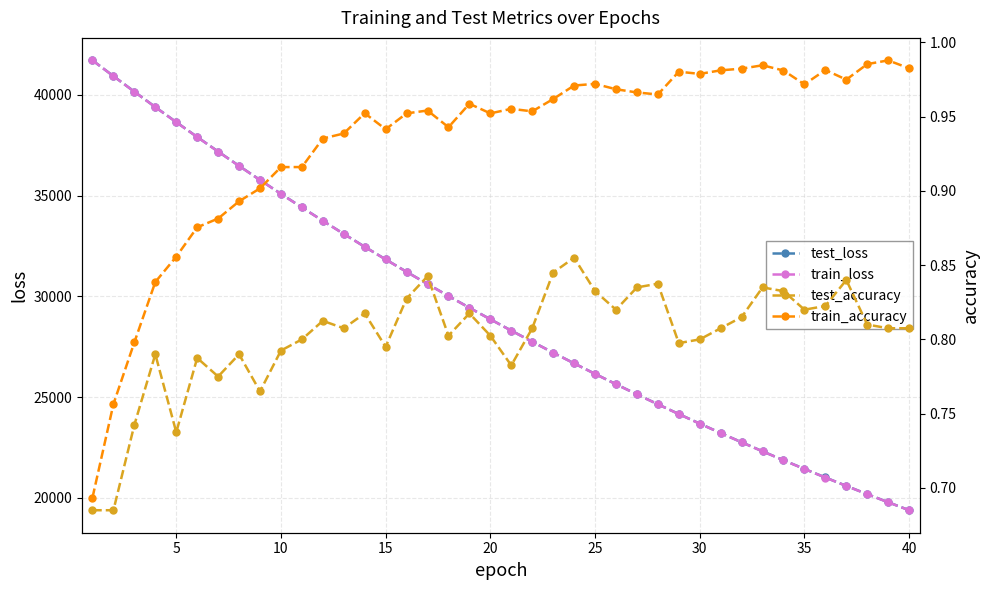

True or false: train_accuracy and test_accuracy intersect in this chart.

False